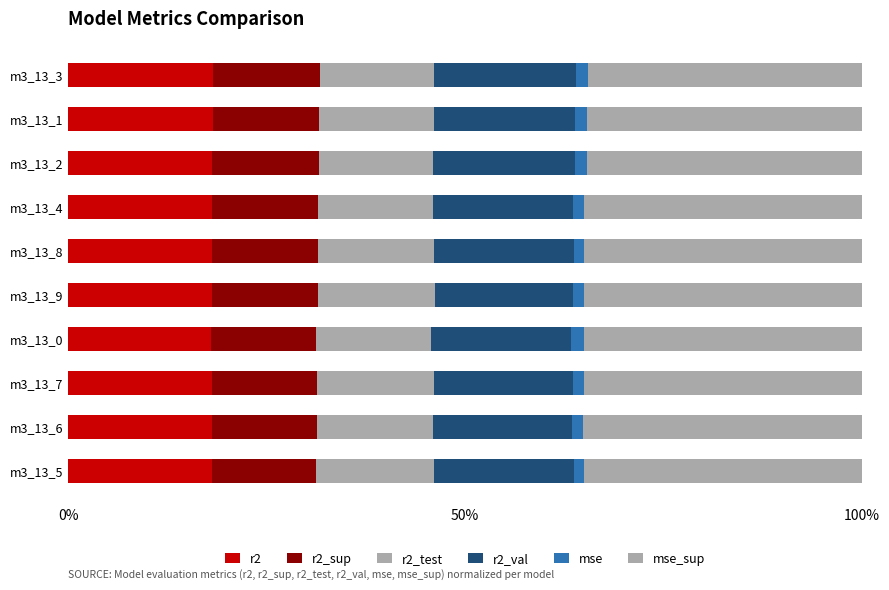

Count the number of categories in the chart.

10